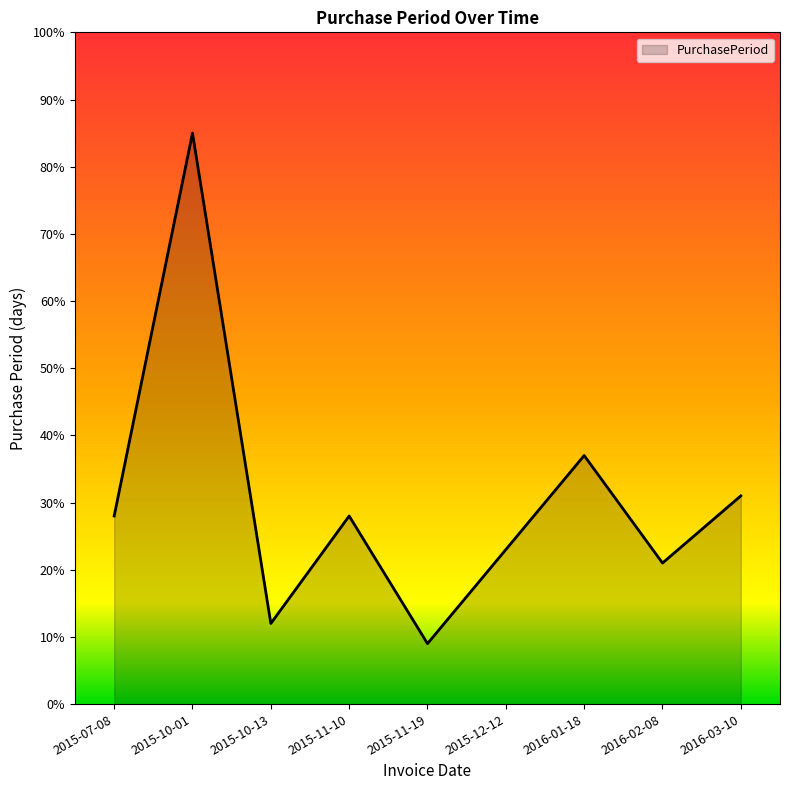

What is the sum of the values at 2015-07-08 and 2015-10-01?

113